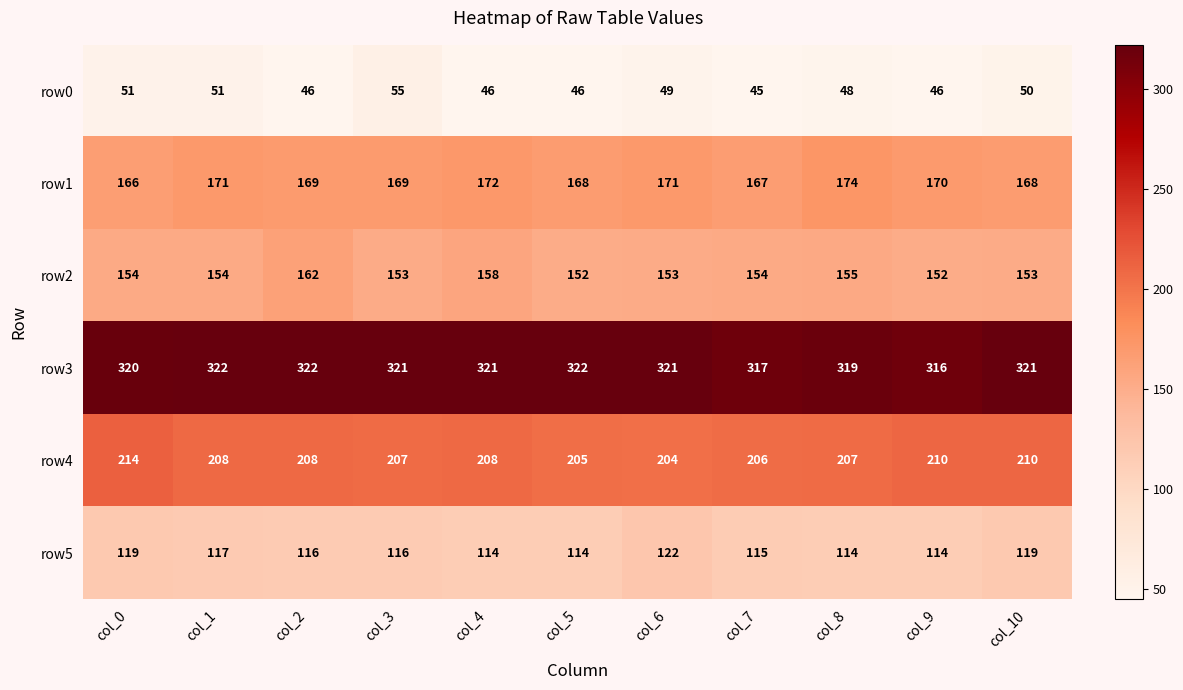

What is the spread (max minus min) of values at col_9?

270